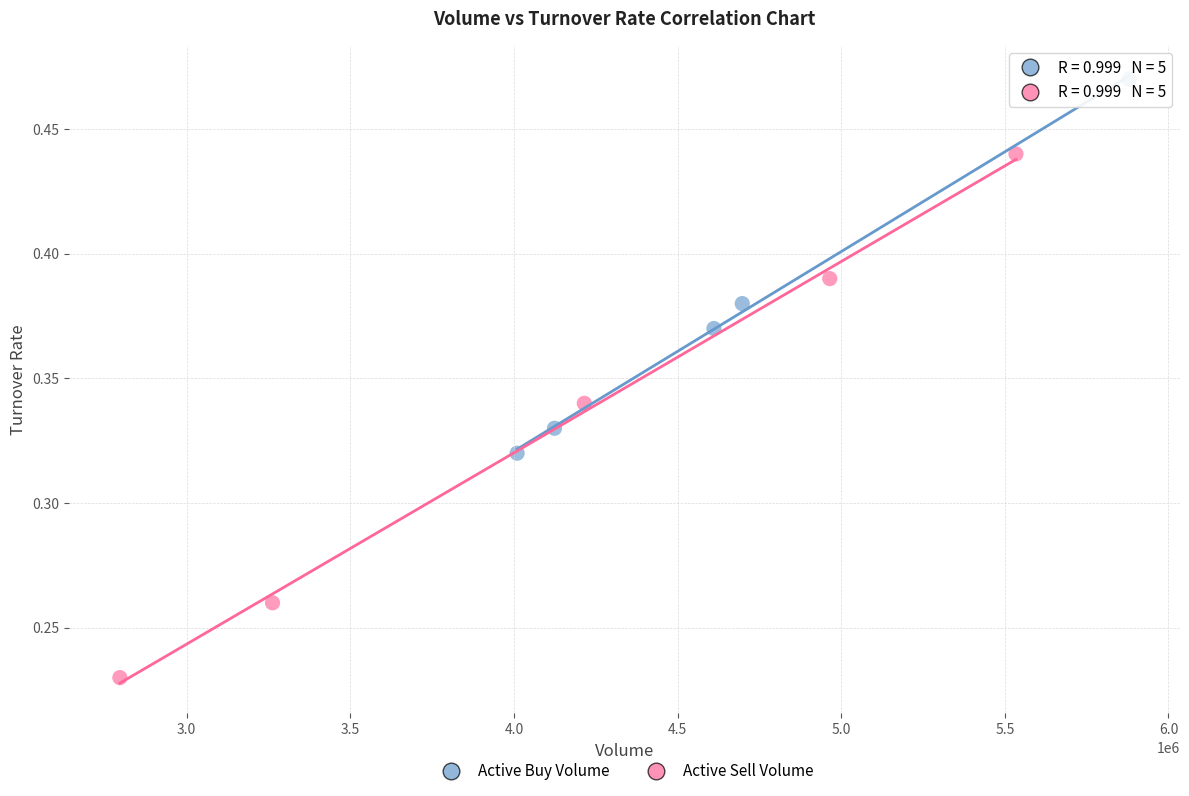

Which series reaches the maximum Y coordinate?

Active Buy Volume